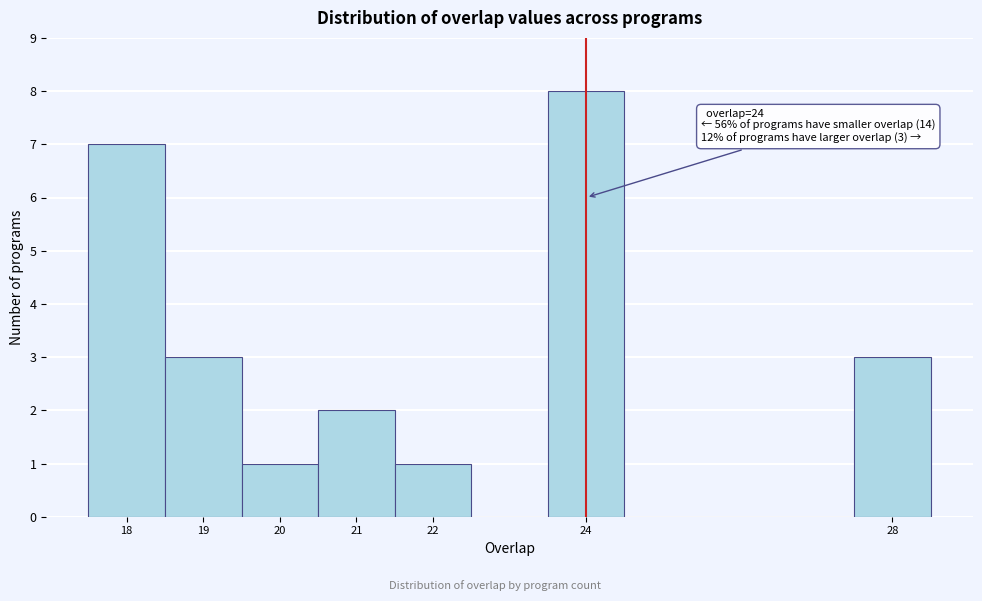

Over which range of the x-axis is the bar tallest?

23.5 to 24.5